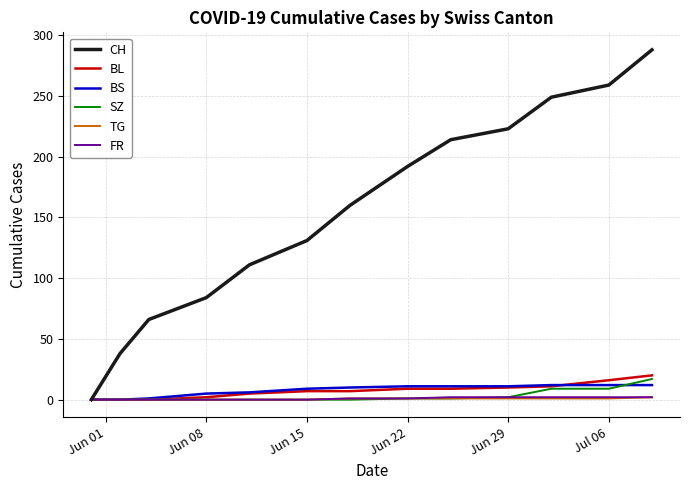

What is the difference between the maximum and minimum values in the CH series?

288